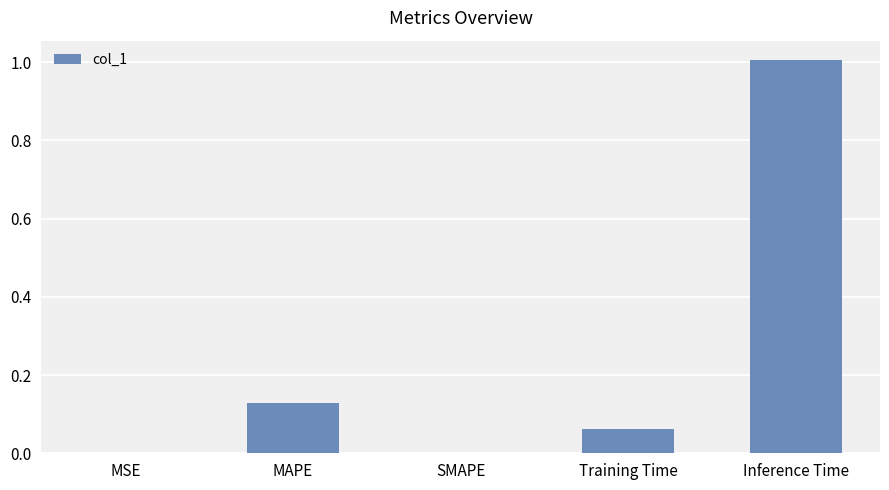

True or false: the data shows 1.0 at Inference Time.

True